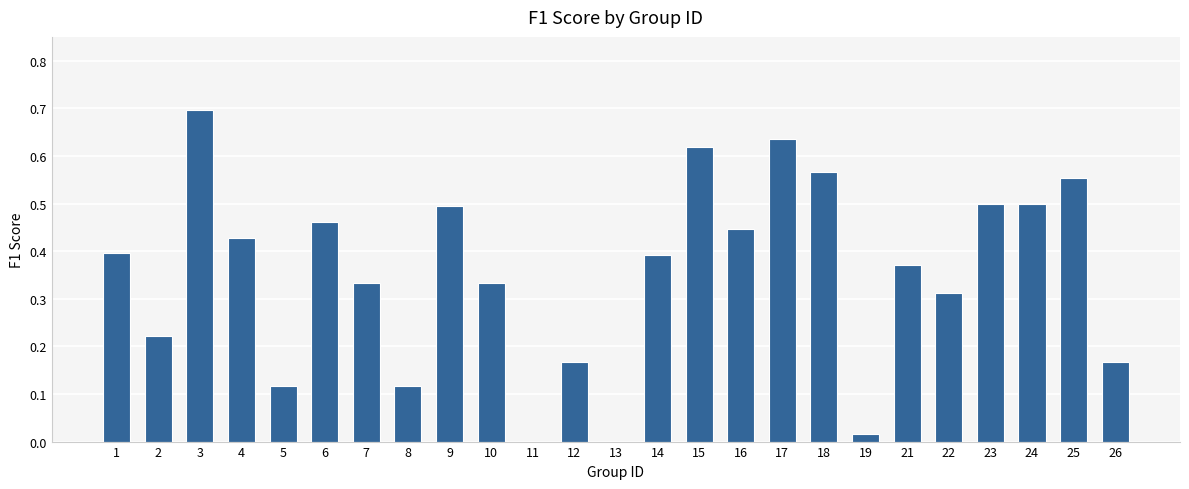

What is the change in value from 12 to 25?

+0.4